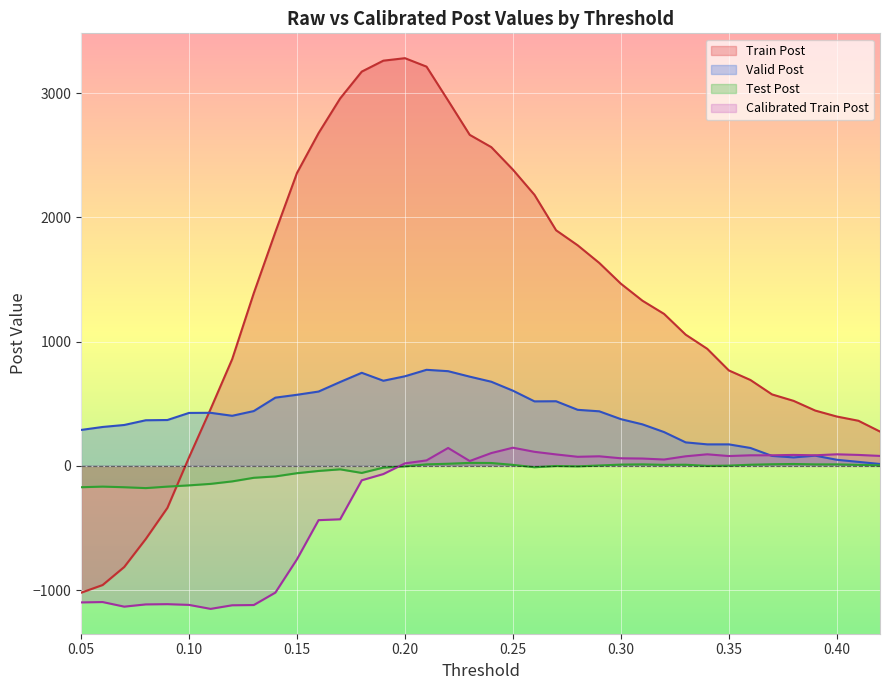

At which category is the sum across all series the highest?

0.21